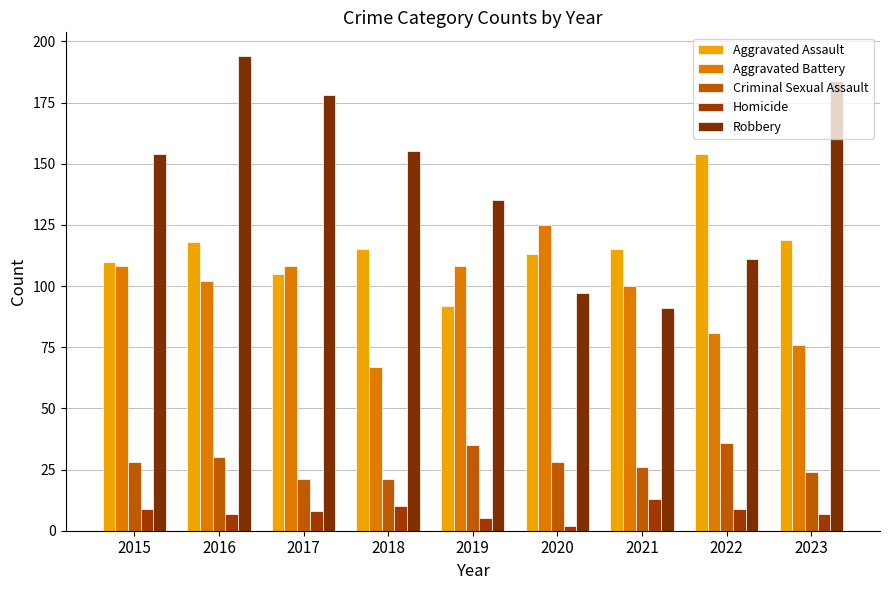

What is the sum of the Aggravated Assault values at 2015 and 2023?

229